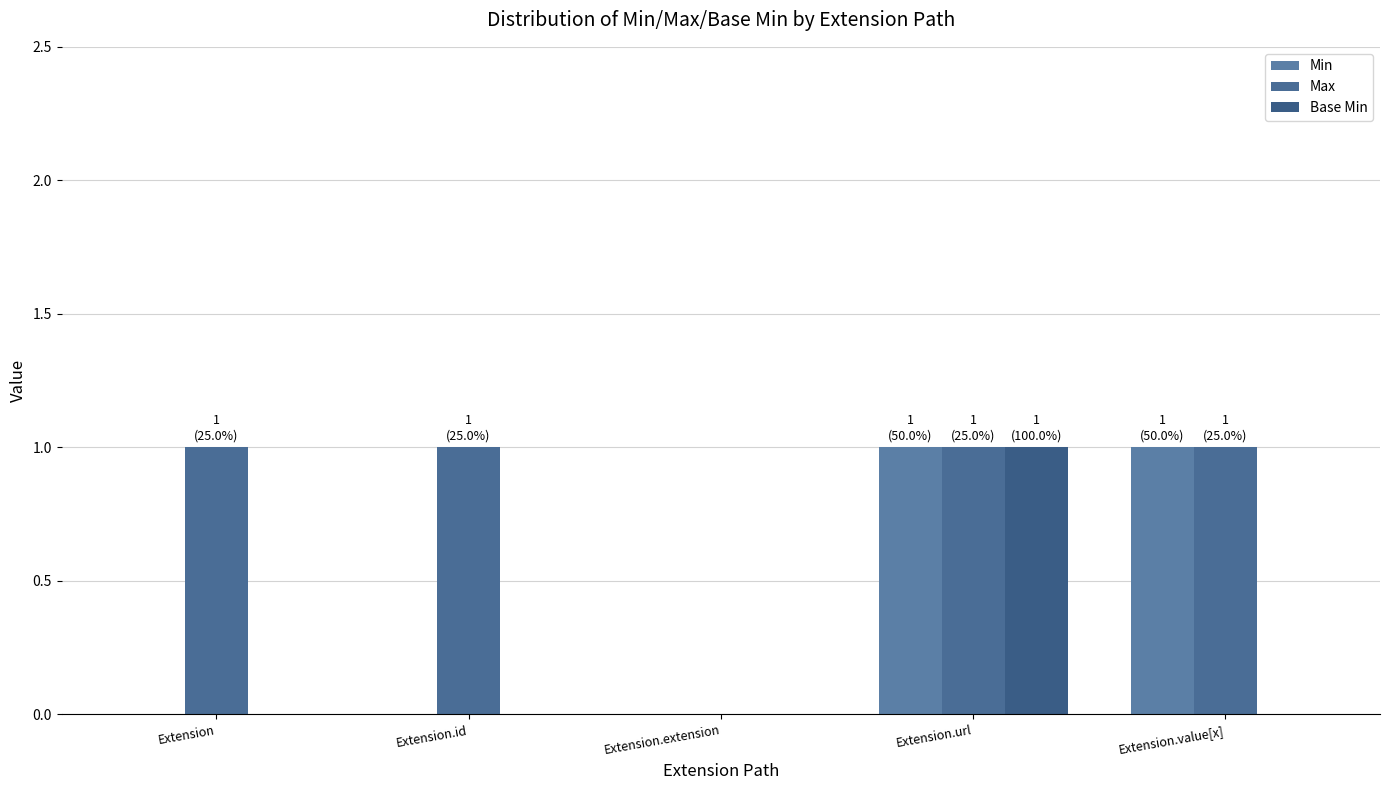

At which category is the sum across all series the highest?

Extension.url